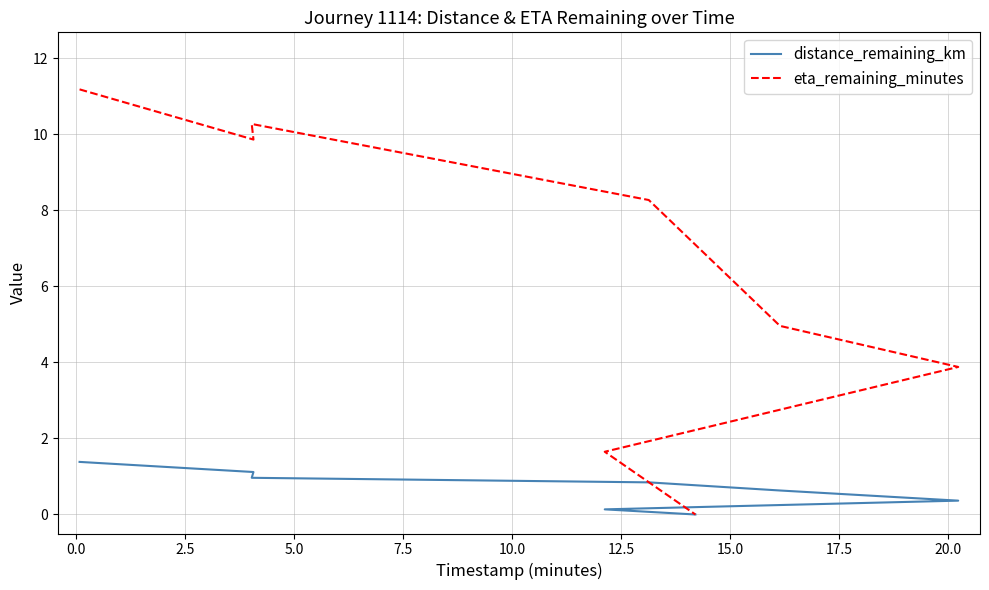

Is it true that distance_remaining_km equals 0.3 at 5.0?

False